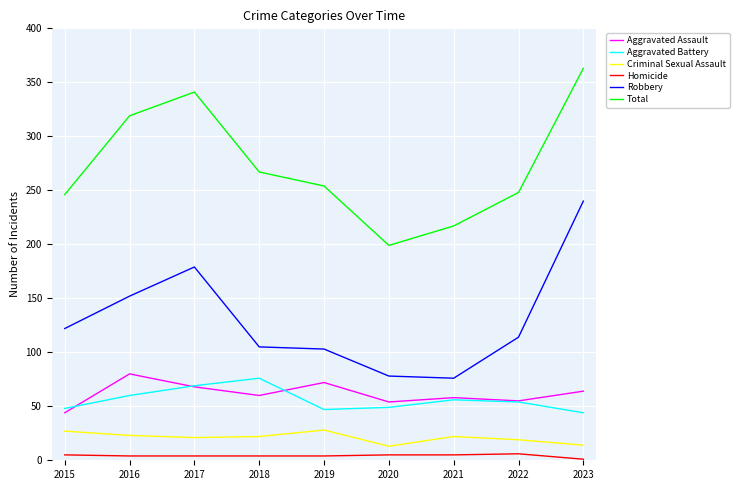

At 2019, list the series in order from largest to smallest.

Total, Robbery, Aggravated Assault, Aggravated Battery, Criminal Sexual Assault, Homicide